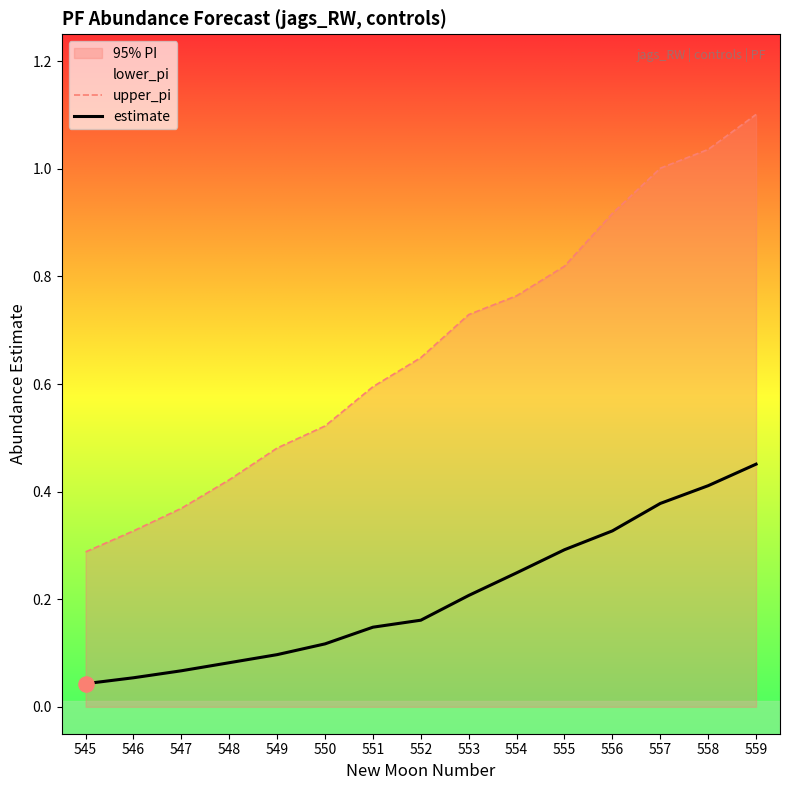

Which series reaches the minimum Y coordinate?

estimate